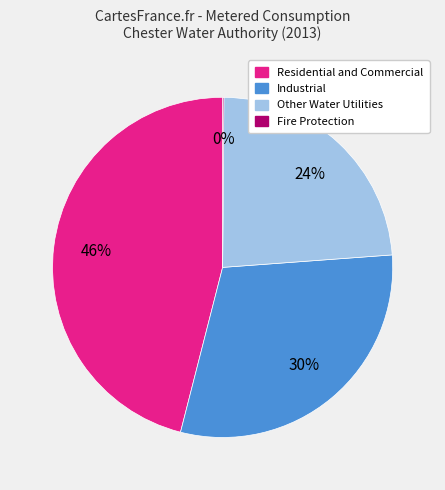

What percentage is the Other Water Utilities slice, to the nearest percent?

24%